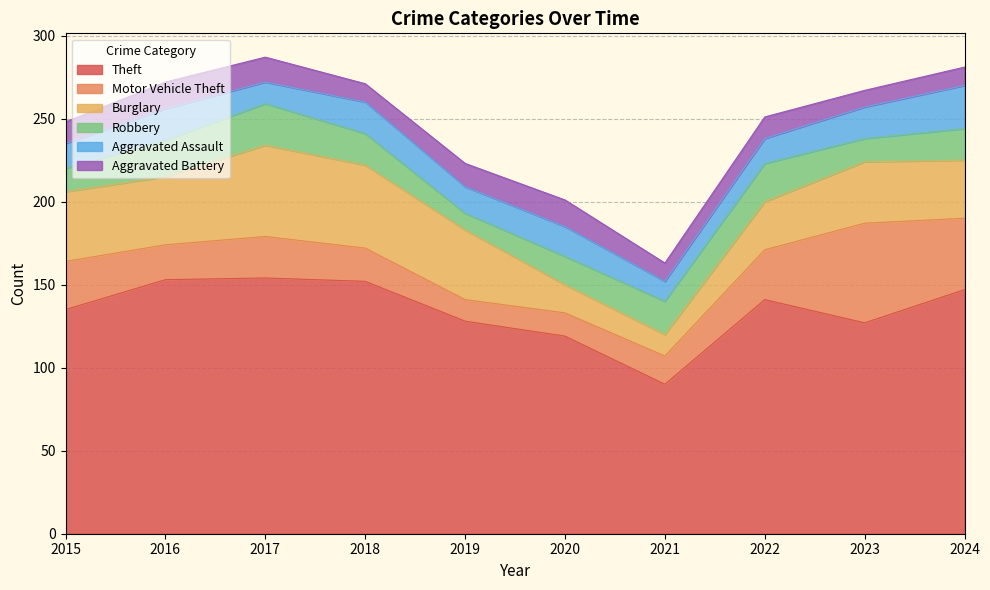

Which label corresponds to the largest value in the chart?

2017